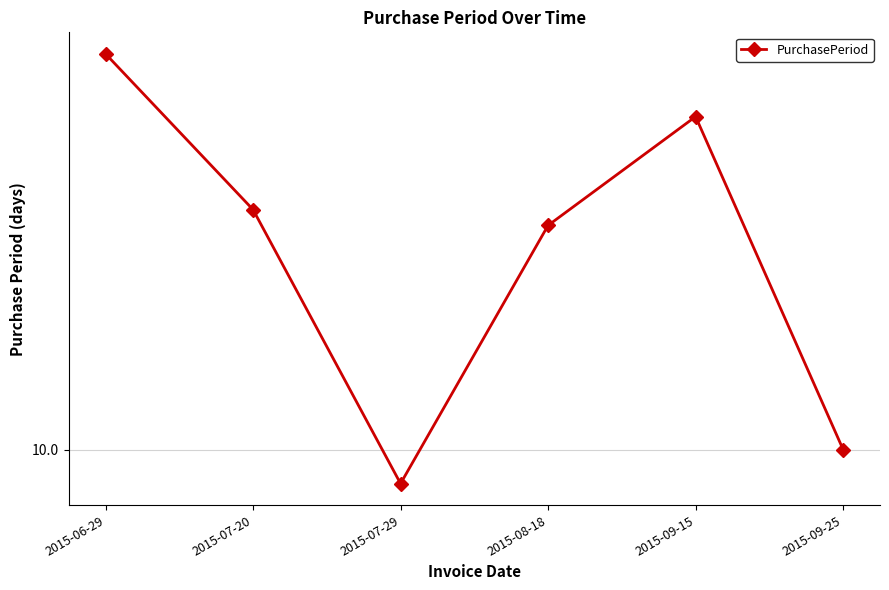

The chart shows a value of 21 at 2015-07-20. True or false?

True